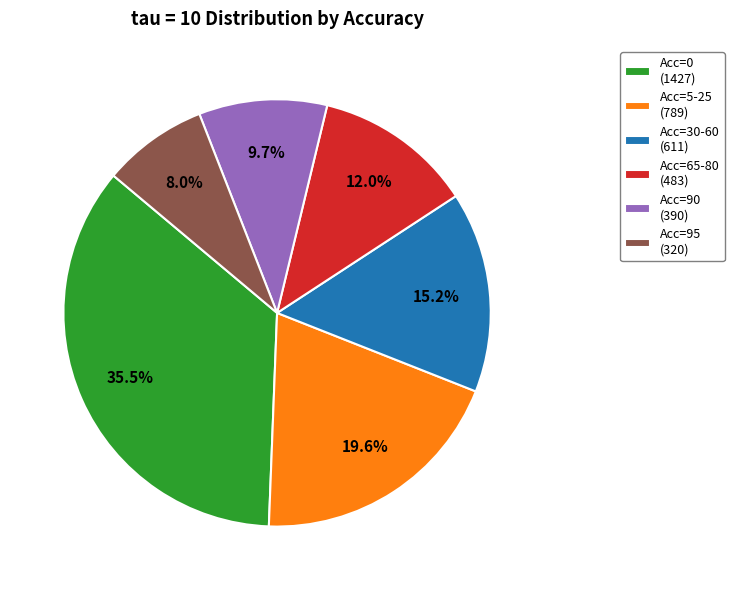

Rank the categories by value from lowest to highest.

Acc=95 (320), Acc=90 (390), Acc=65-80 (483), Acc=30-60 (611), Acc=5-25 (789), Acc=0 (1427)